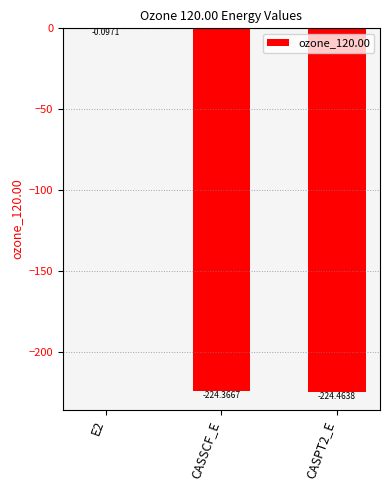

What is the sum of all values?

-448.9